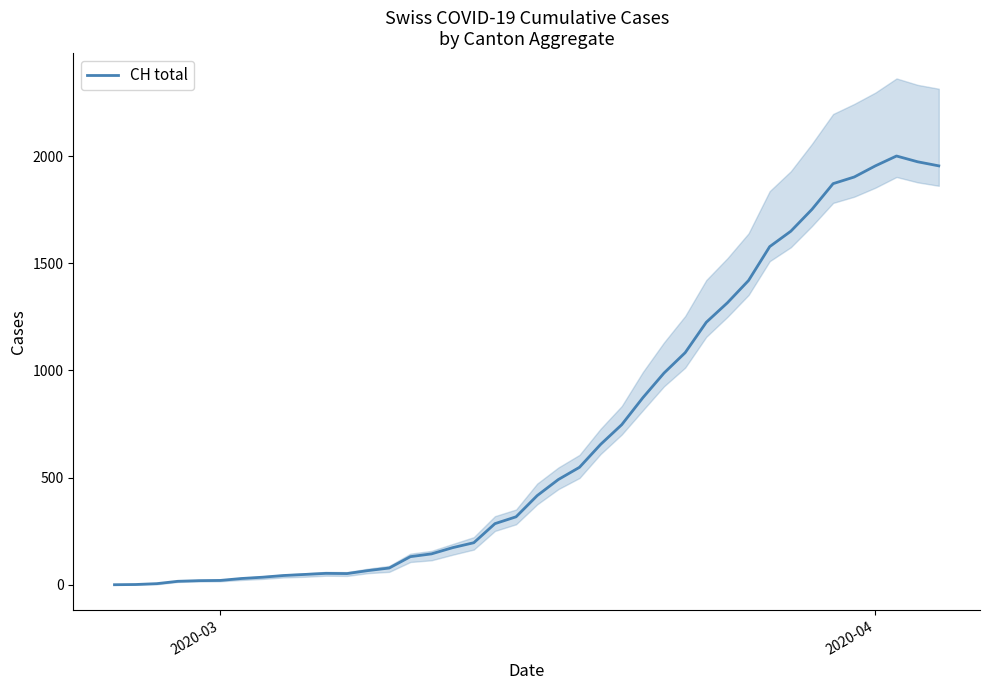

How many points are higher than both their immediate neighbors (excluding endpoints)?

2